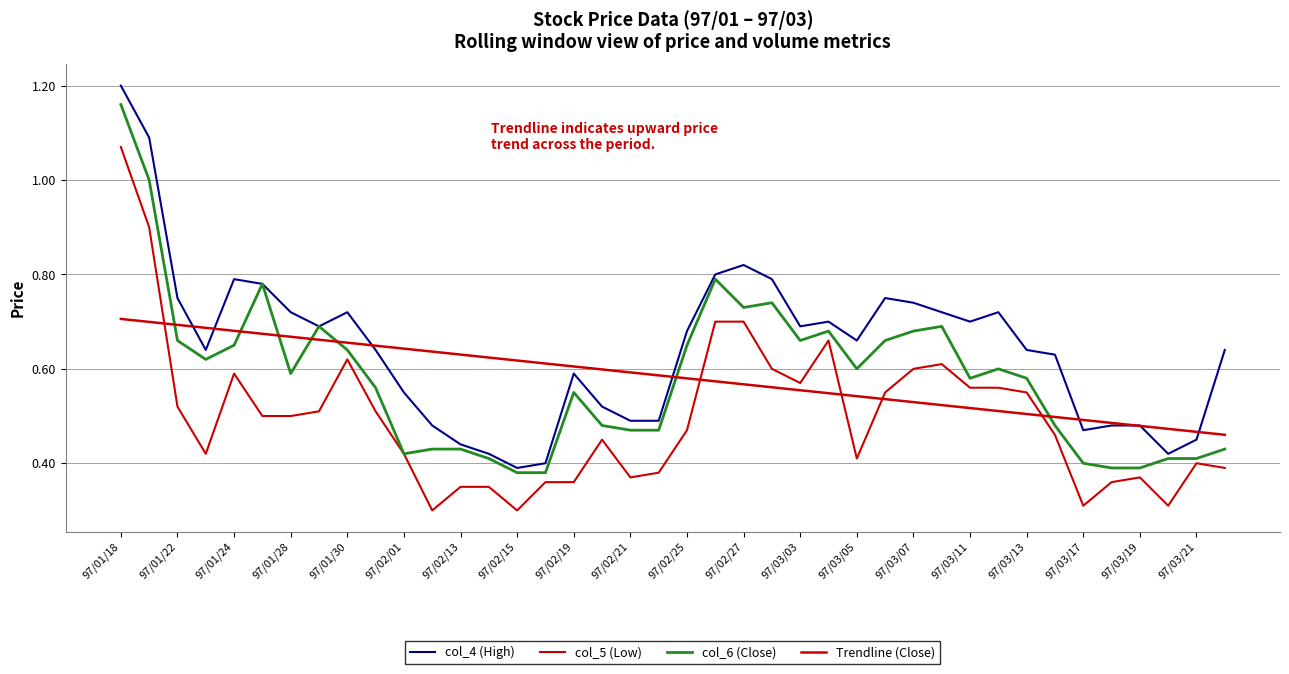

What is the sum of all col_6 (Close) values?

23.3